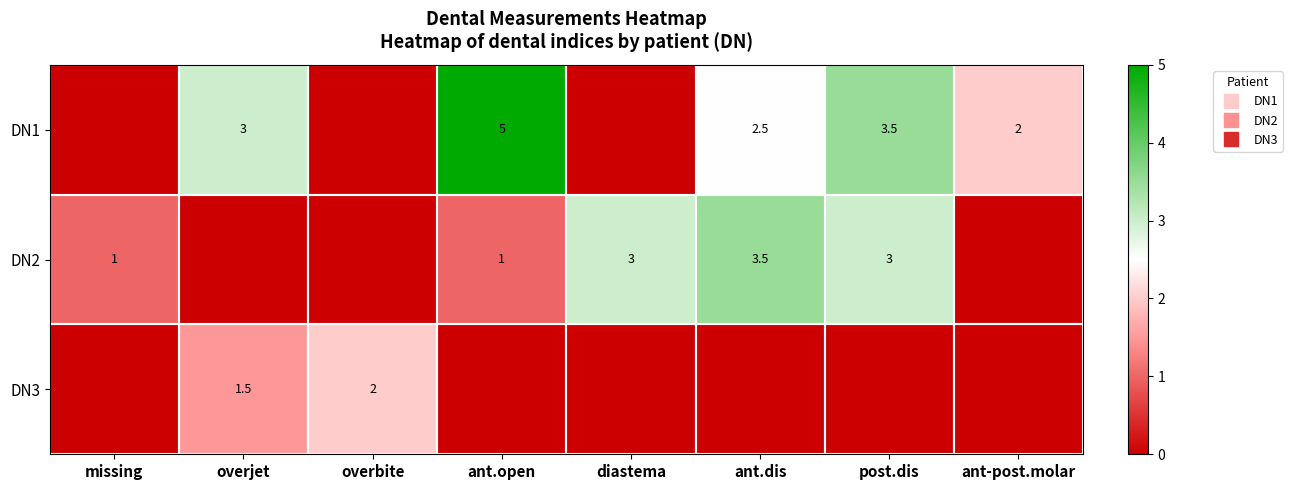

Which series has the largest total across all categories?

DN1